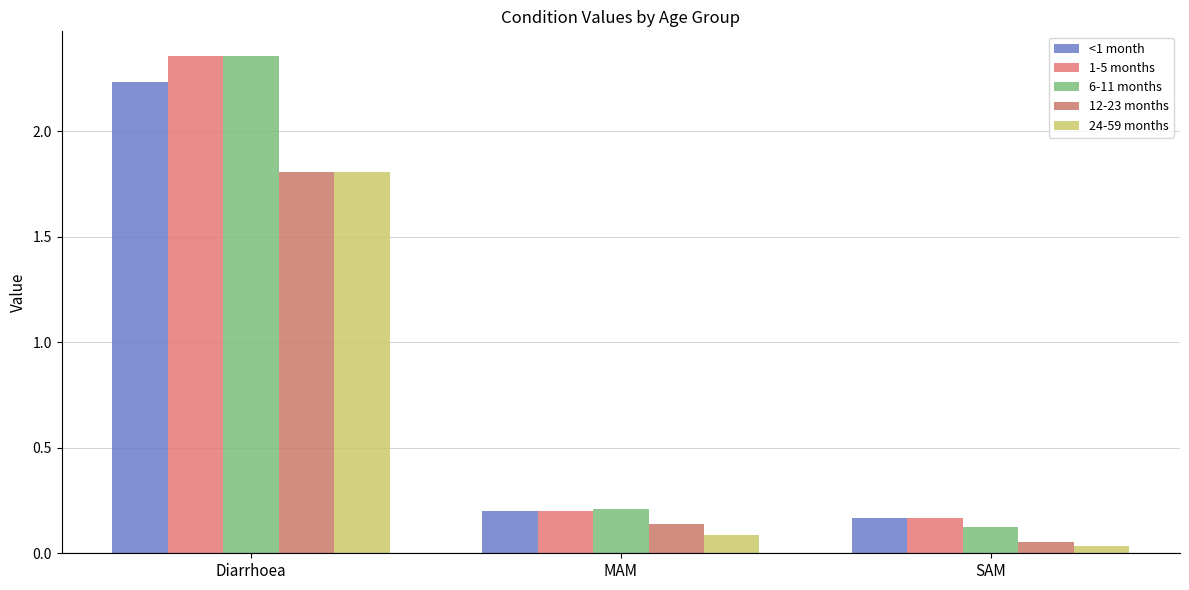

Which category has the highest value across all series?

Diarrhoea